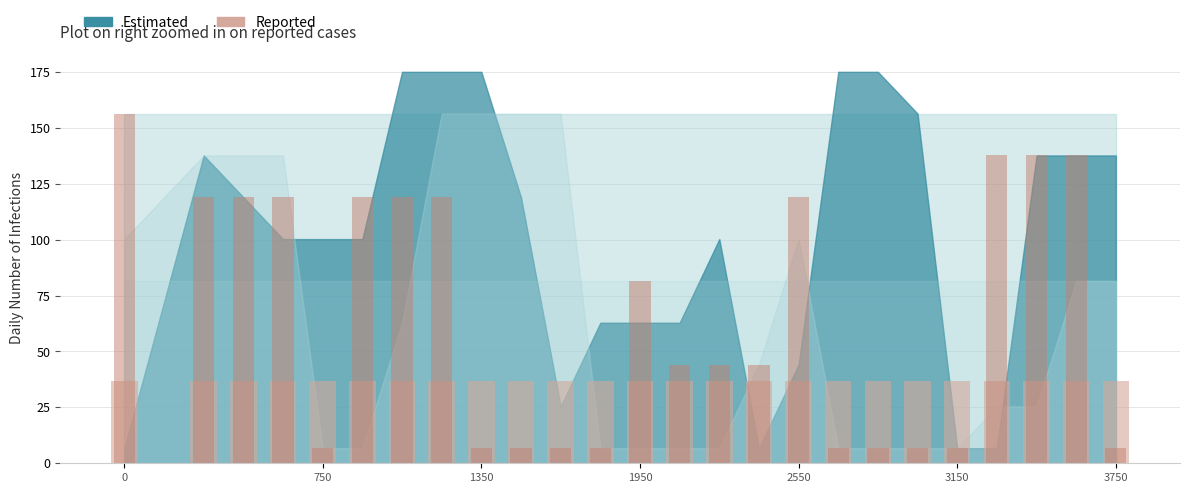

At which category is the sum across all series the highest?

1200